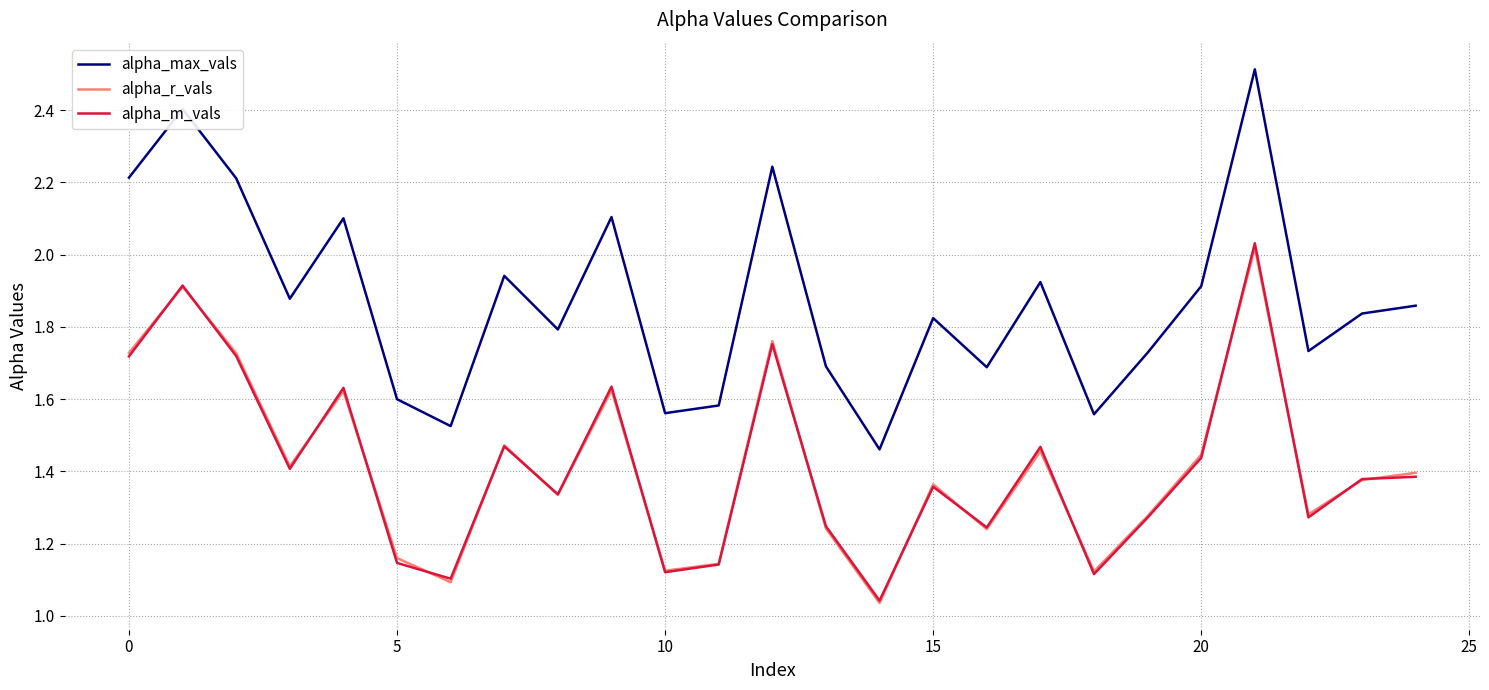

True or false: alpha_max_vals and alpha_r_vals intersect in this chart.

False